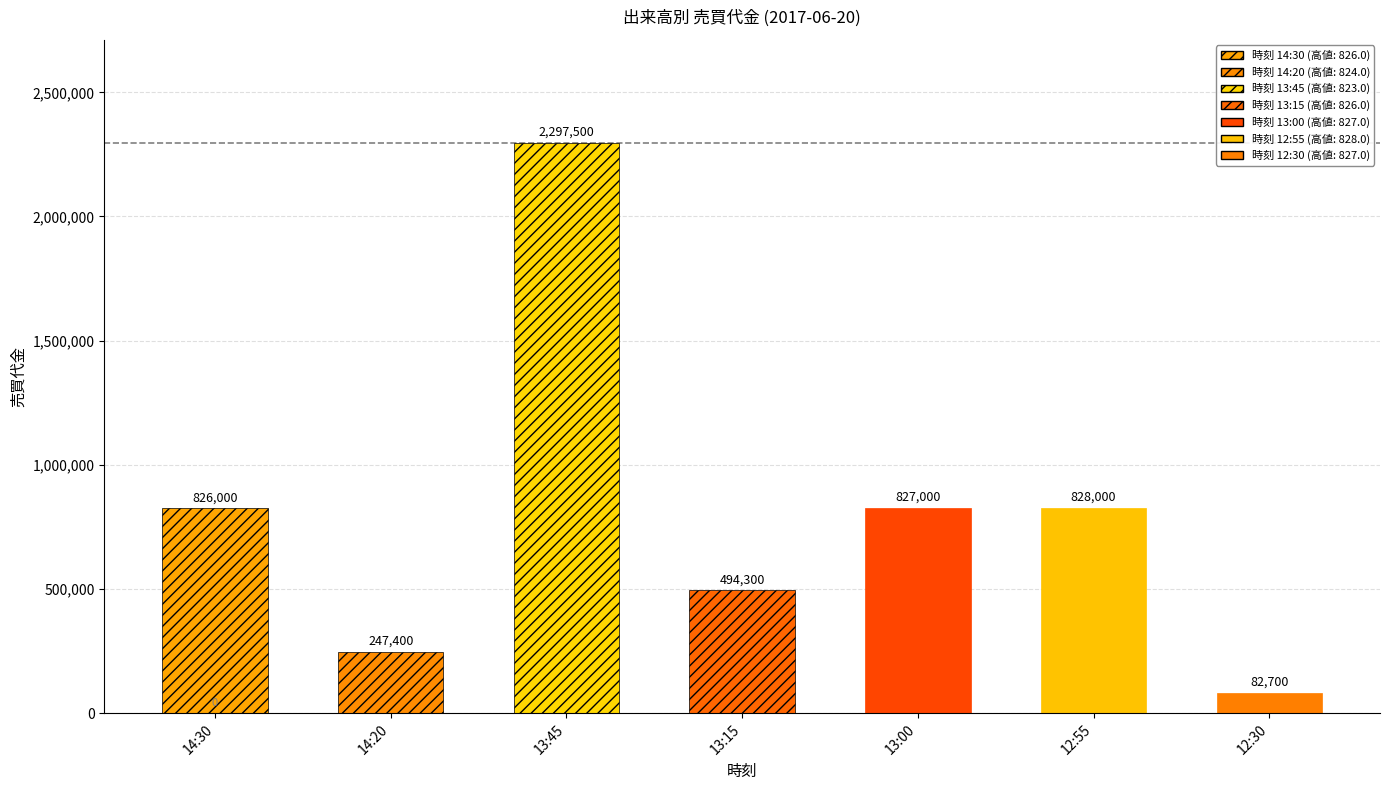

Which category has the lowest value across all series?

12:30